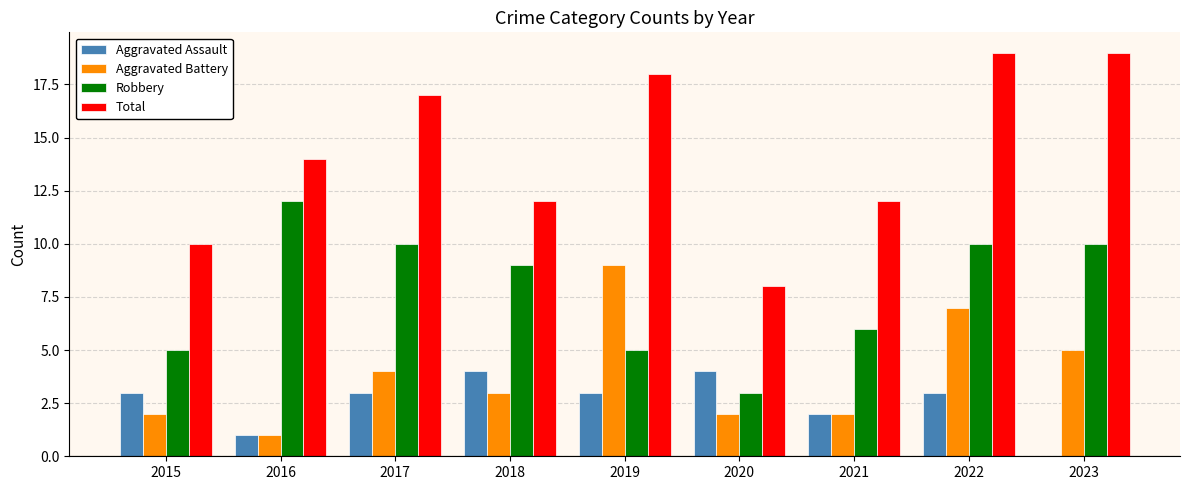

The Aggravated Battery series shows 5 at 2023. True or false?

True